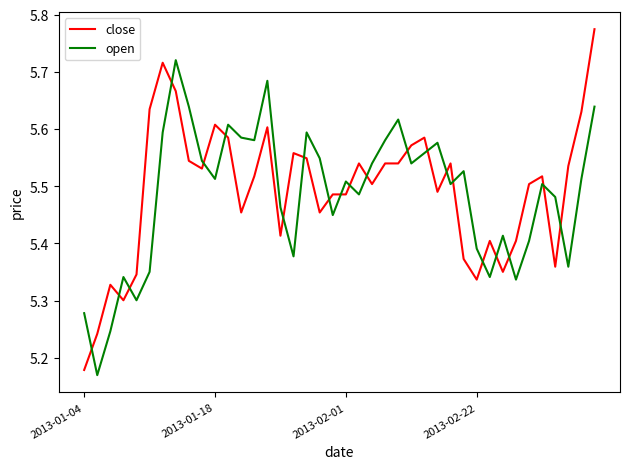

How many lines are shown in the chart?

2